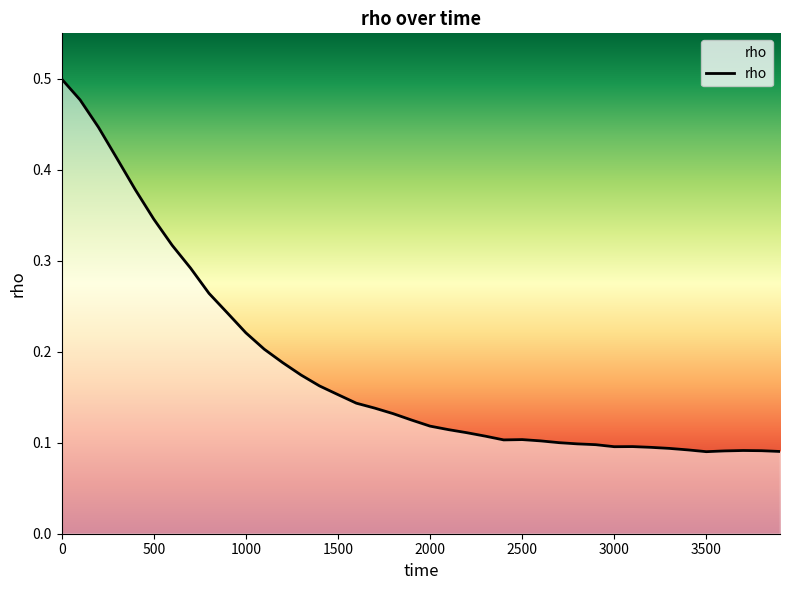

True or false: the data shows 0.1 at 1700.

True